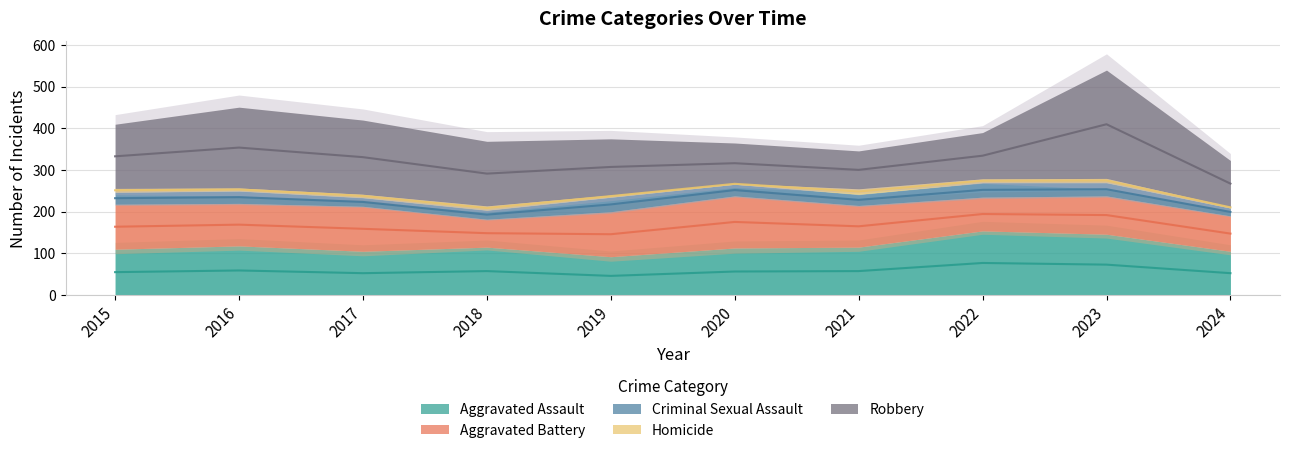

Which category has the highest value in the Aggravated Battery series?

2020